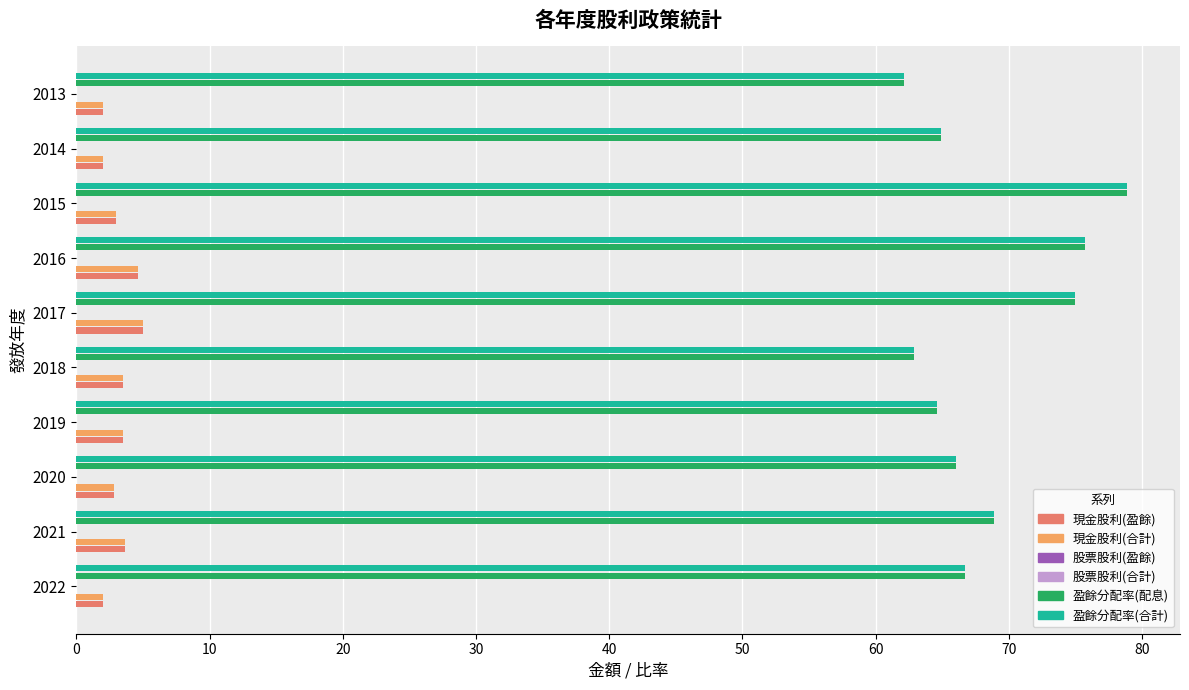

Is it true that 現金股利(盈餘) equals 5.0 at 2017?

True